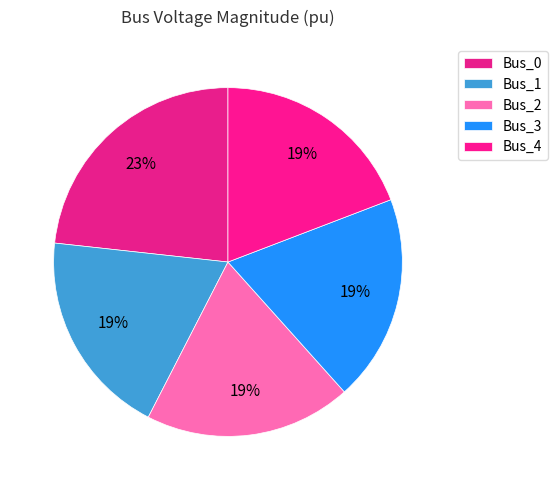

Is it true that Bus_0 is 36% of the pie?

False